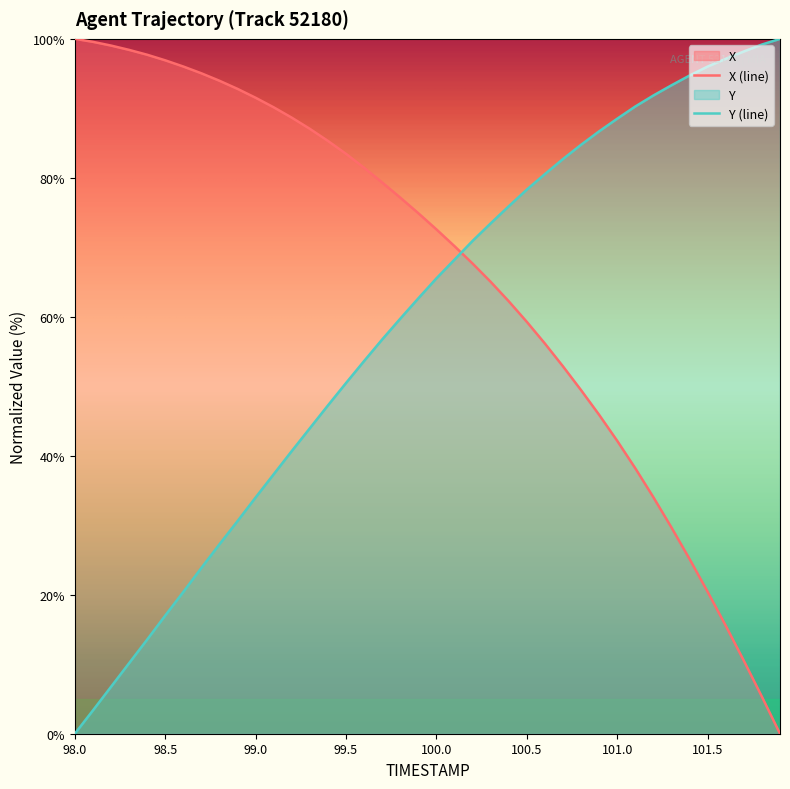

Which category has the highest value in the X series?

98.0